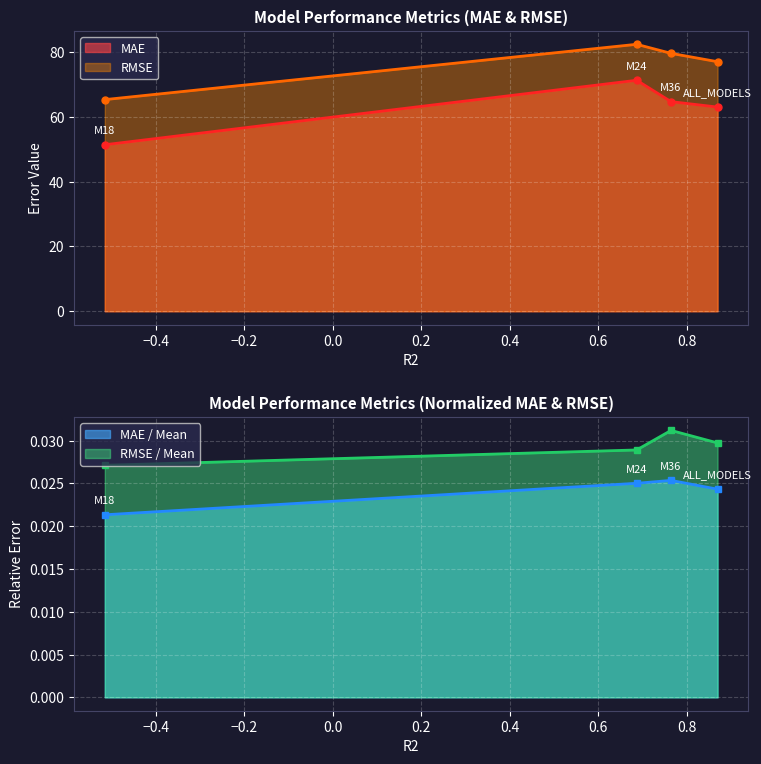

At how many categories does at least one series exceed 15?

4